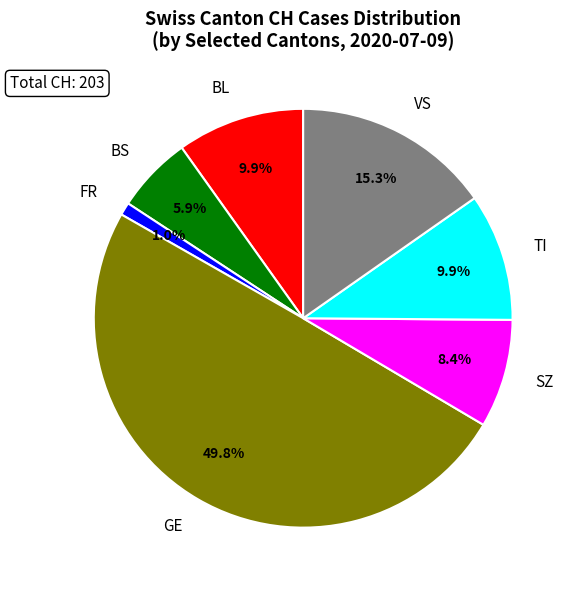

Approximately how many times larger is the value at GE compared to VS?

3.3